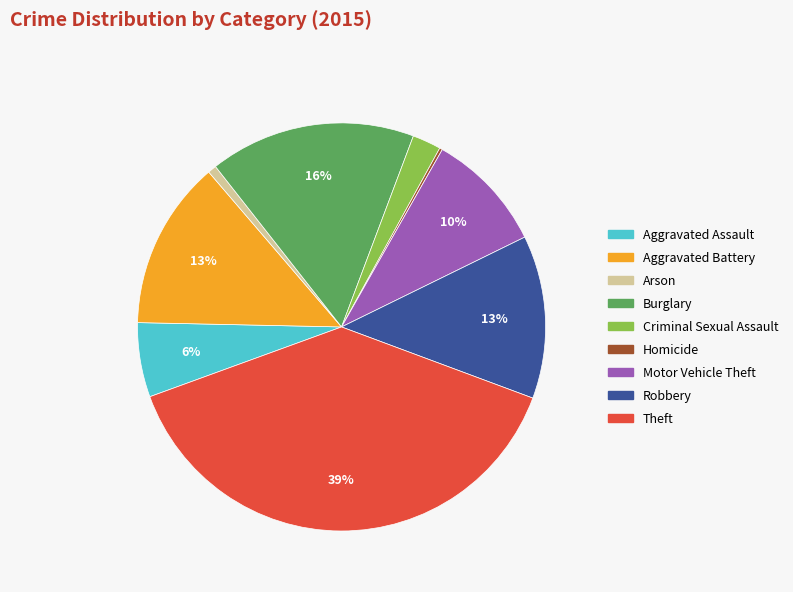

Which category has the biggest portion of the pie?

Theft